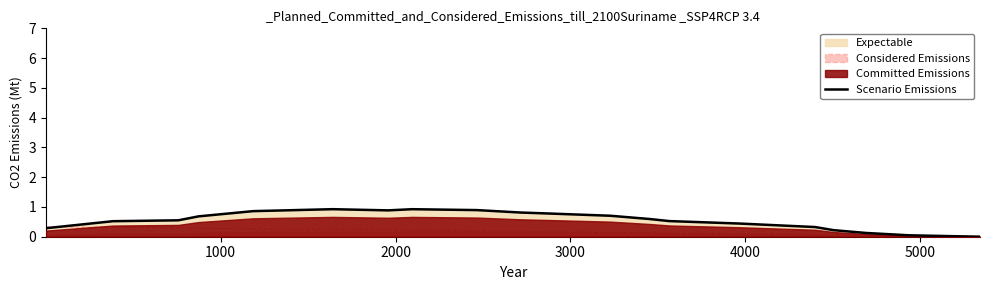

What is the difference between the second highest and second lowest values?

0.9